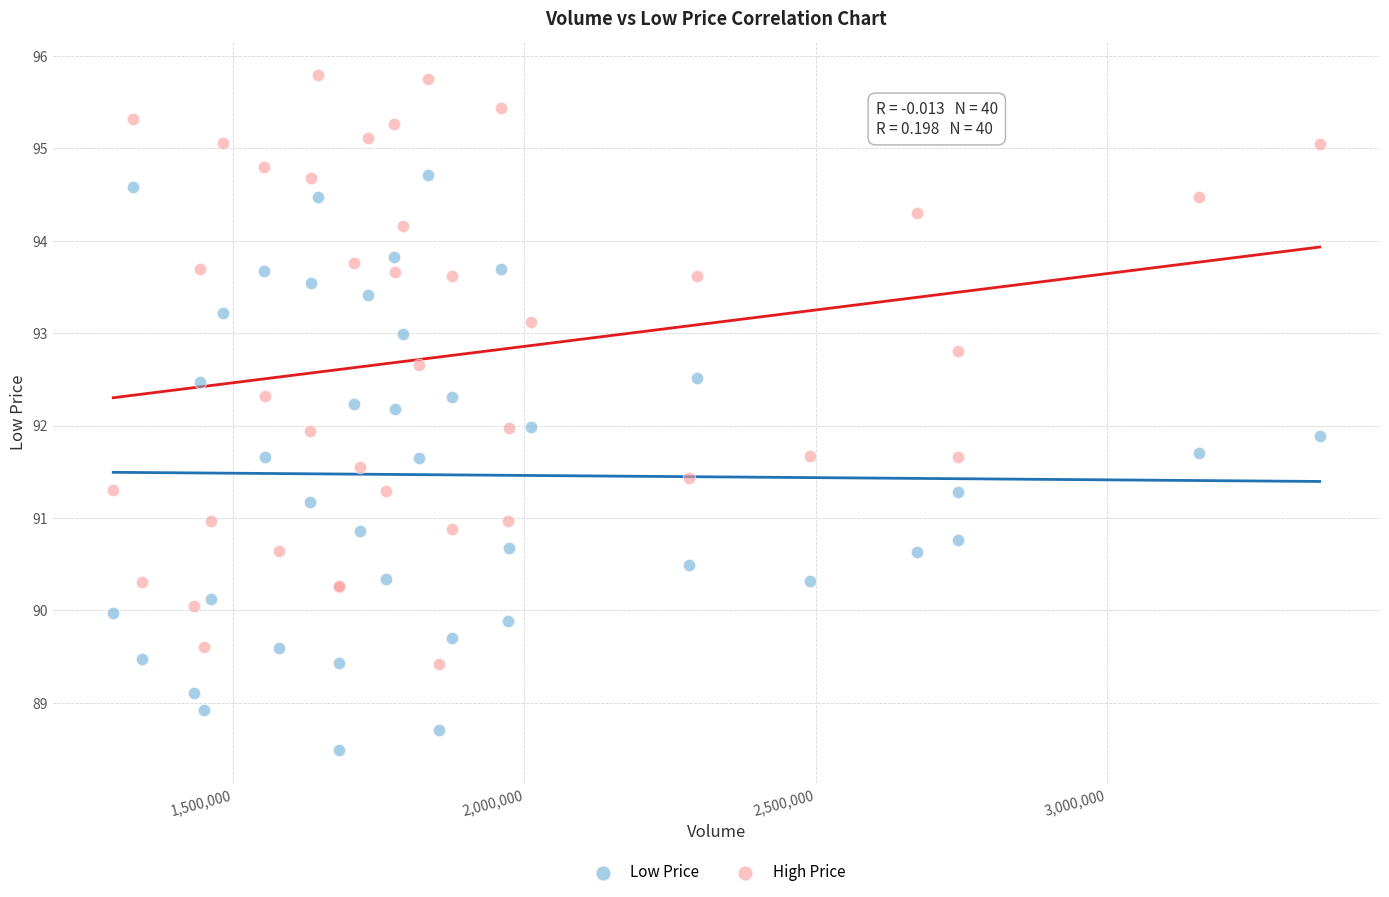

What is the X range (max minus min) for the scatter plot?

2070599.0